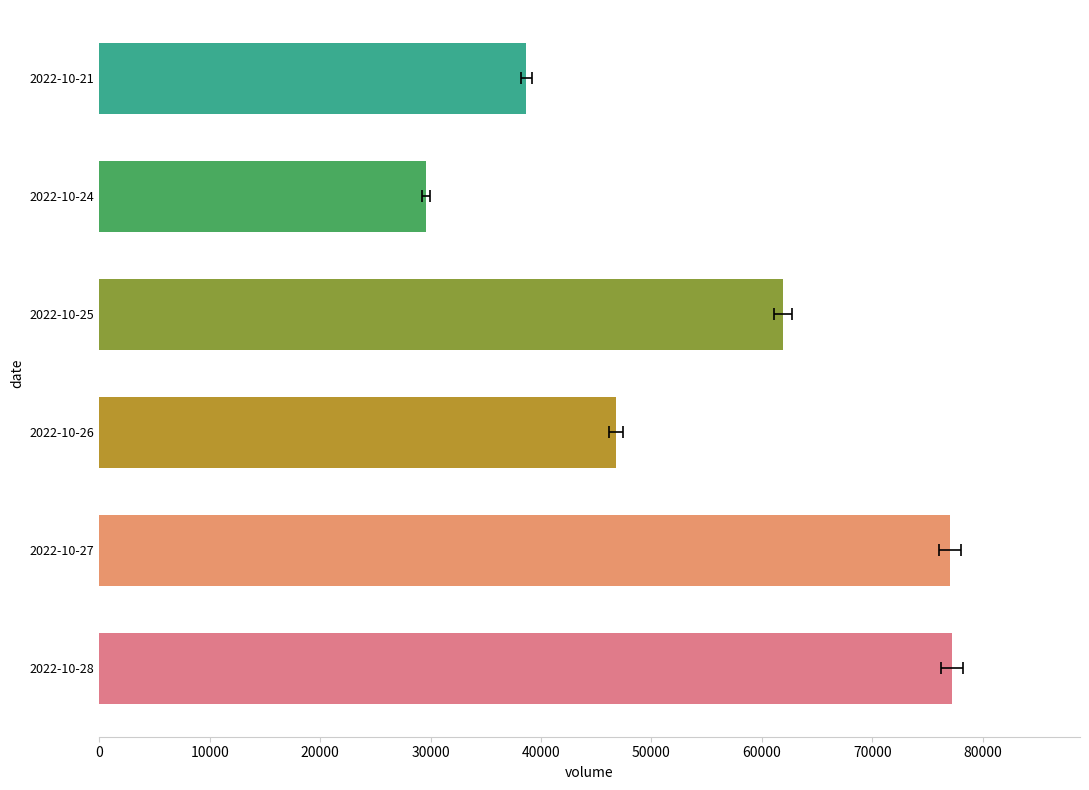

Is it true that the value at 2022-10-25 is 102587?

False